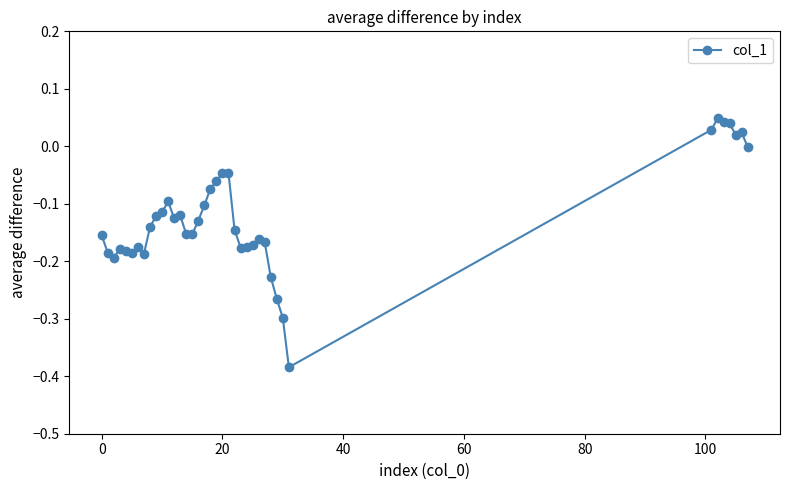

What is the difference between the second highest and minimum values?

0.4